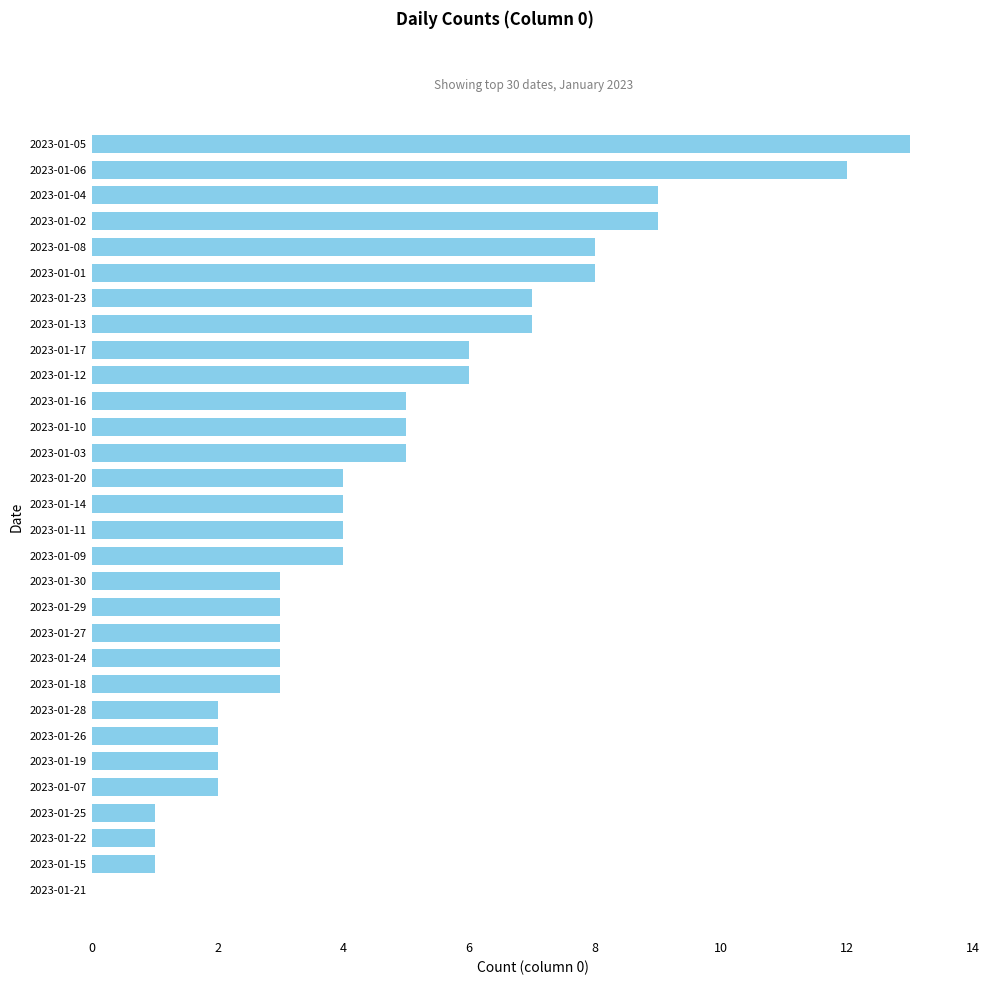

Which has a higher value, 2023-01-20 or 2023-01-07?

2023-01-20